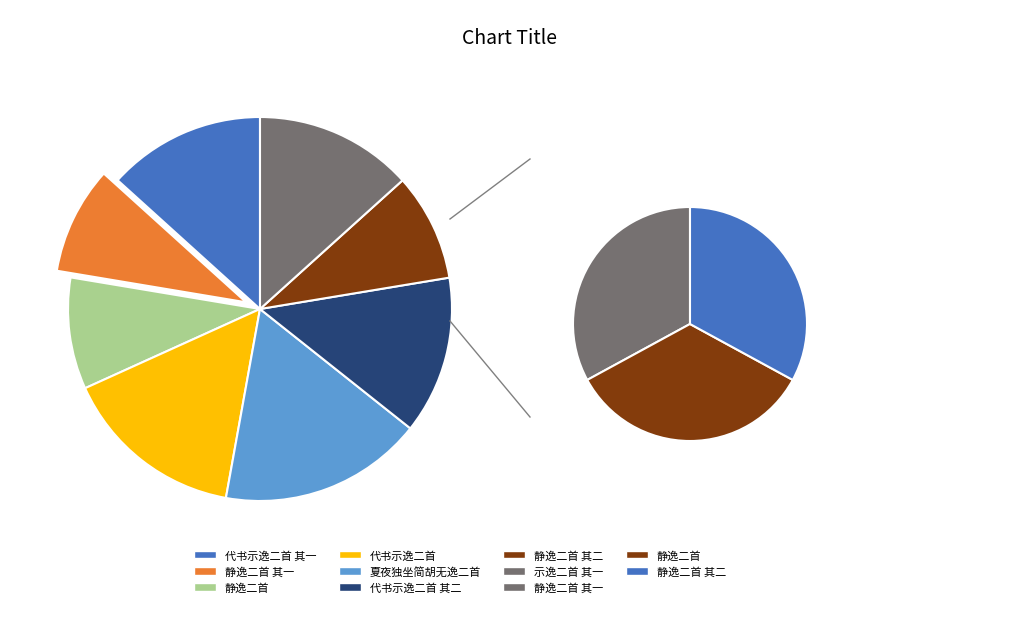

To the nearest percent, what is the average slice percentage?

9%